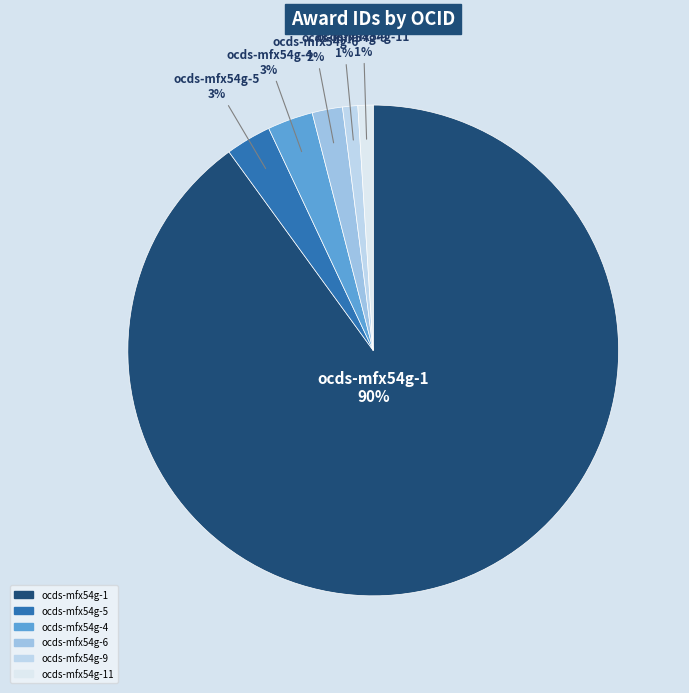

Combined, do ocds-mfx54g-6 and ocds-mfx54g-9 account for over 50%?

No